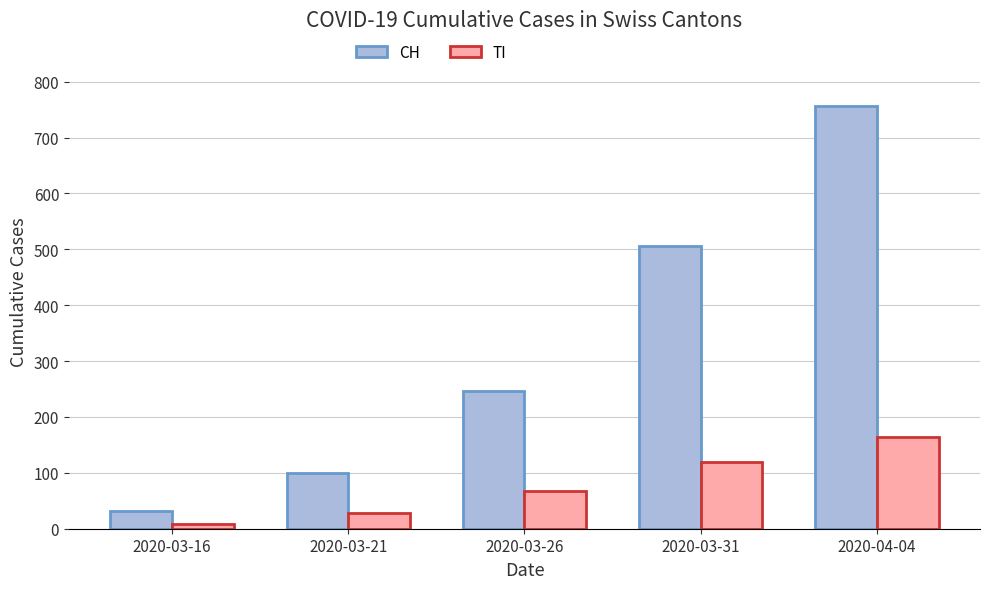

What is the average value of the TI series?

78